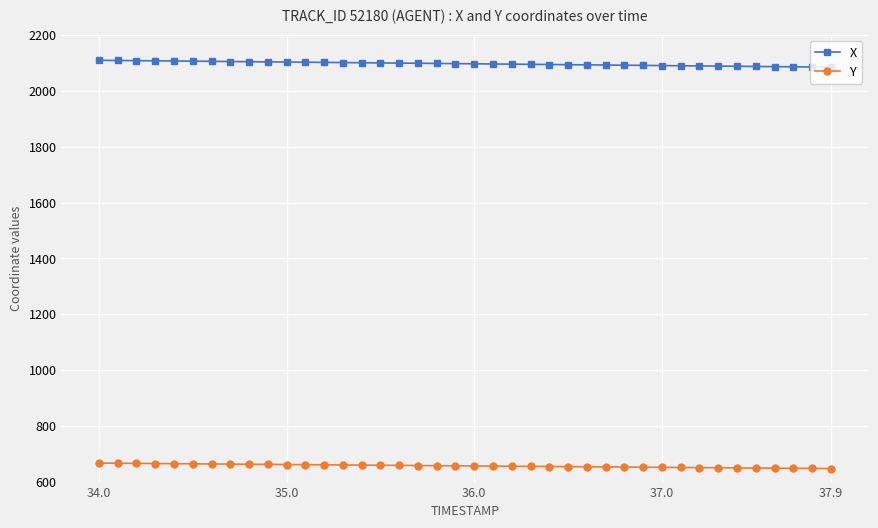

List the series in order of their overall mean, lowest first.

Y, X